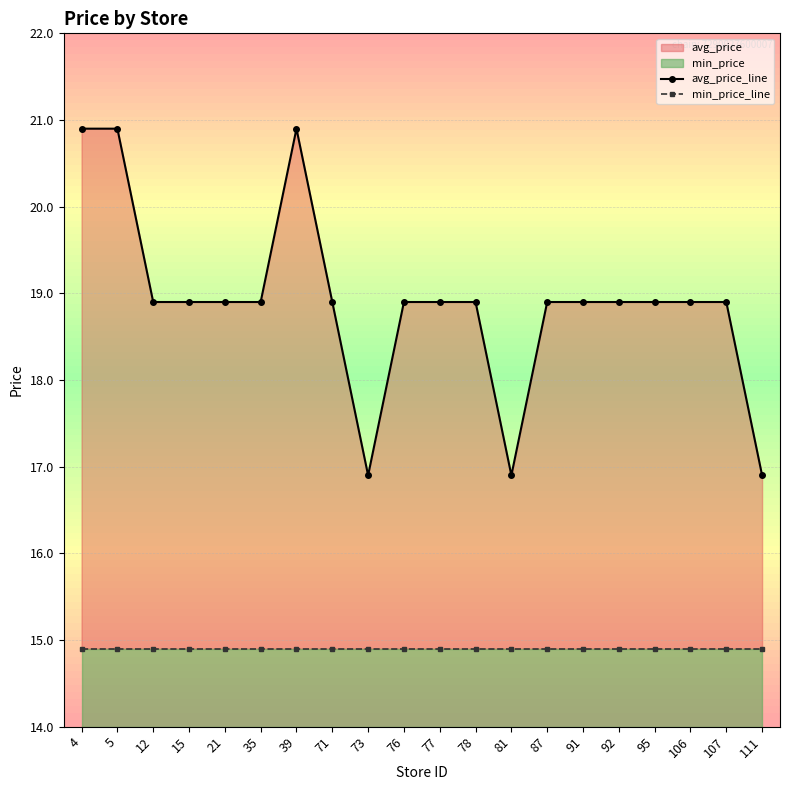

The min_price_line series shows 14.9 at 111. True or false?

True